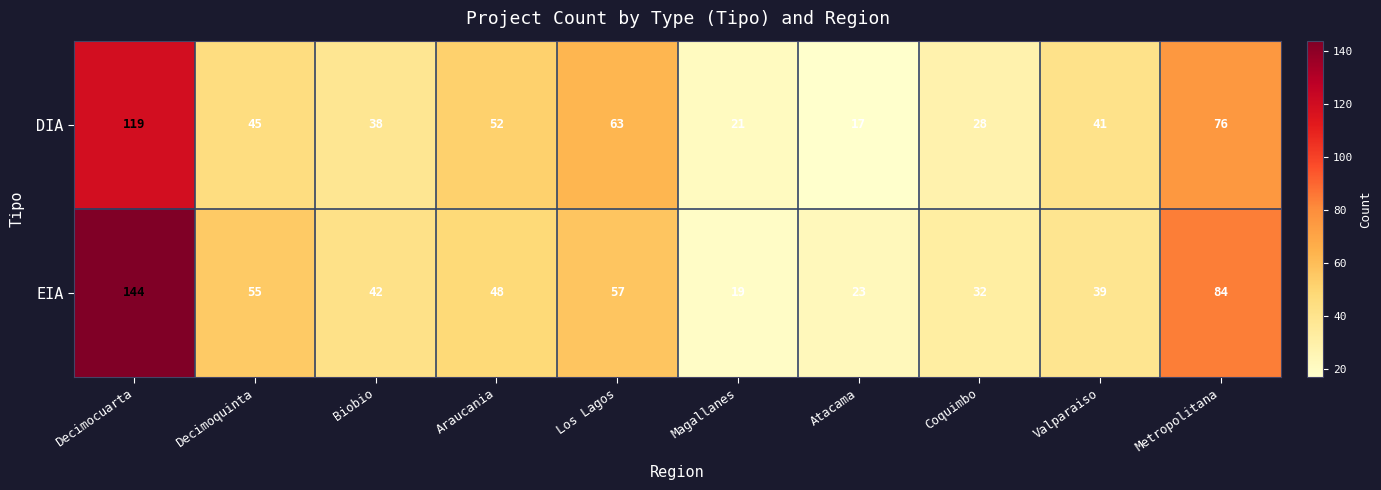

At Decimocuarta, list the series in order from largest to smallest.

EIA, DIA